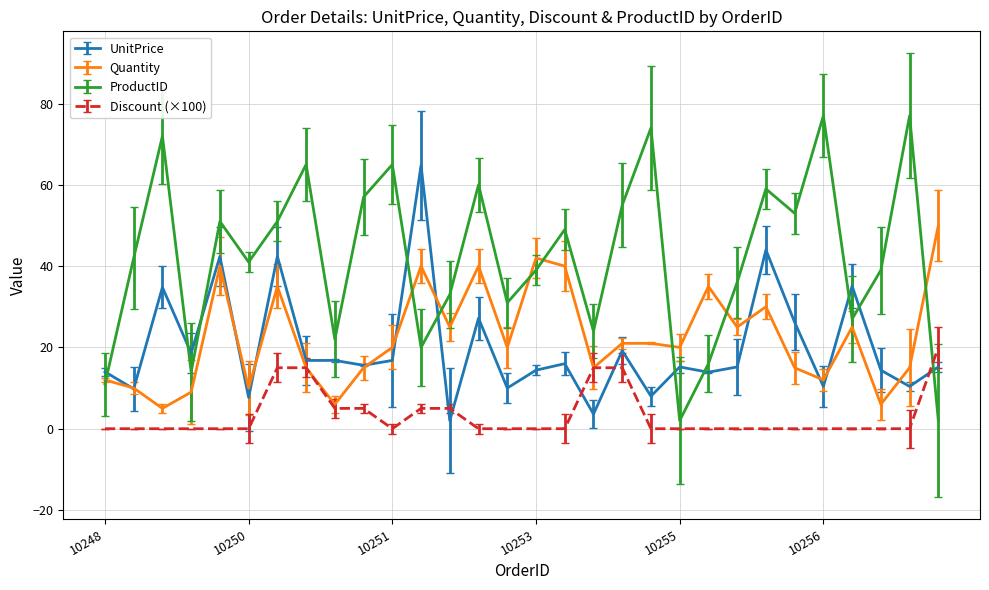

Which series has the largest range (max minus min)?

ProductID